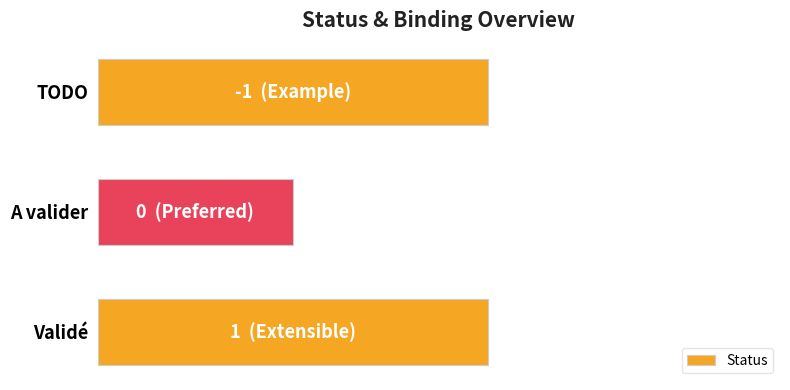

Are the bars horizontal?

Yes